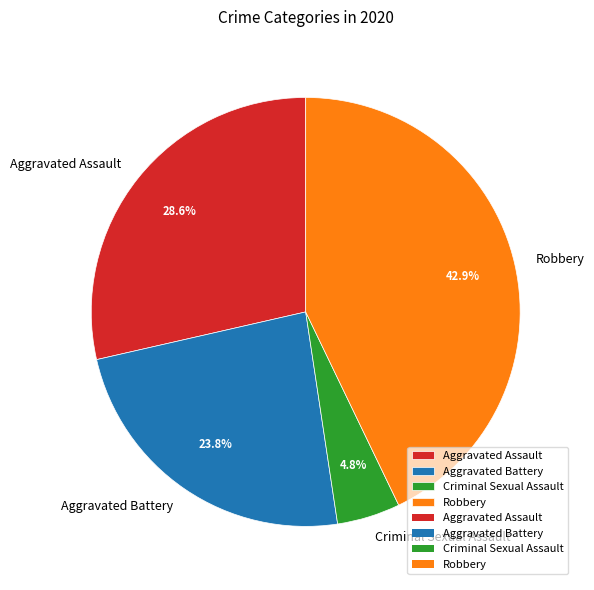

Which has a higher value, Aggravated Assault or Criminal Sexual Assault?

Aggravated Assault